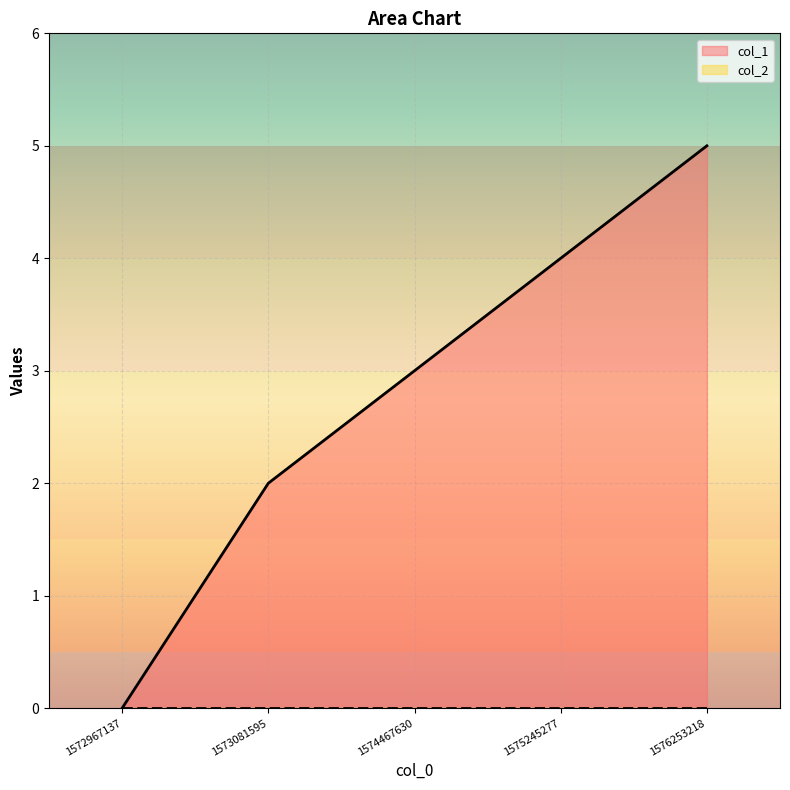

What is the ratio of the value at 1576253218 to the value at 1574467630?

1.7